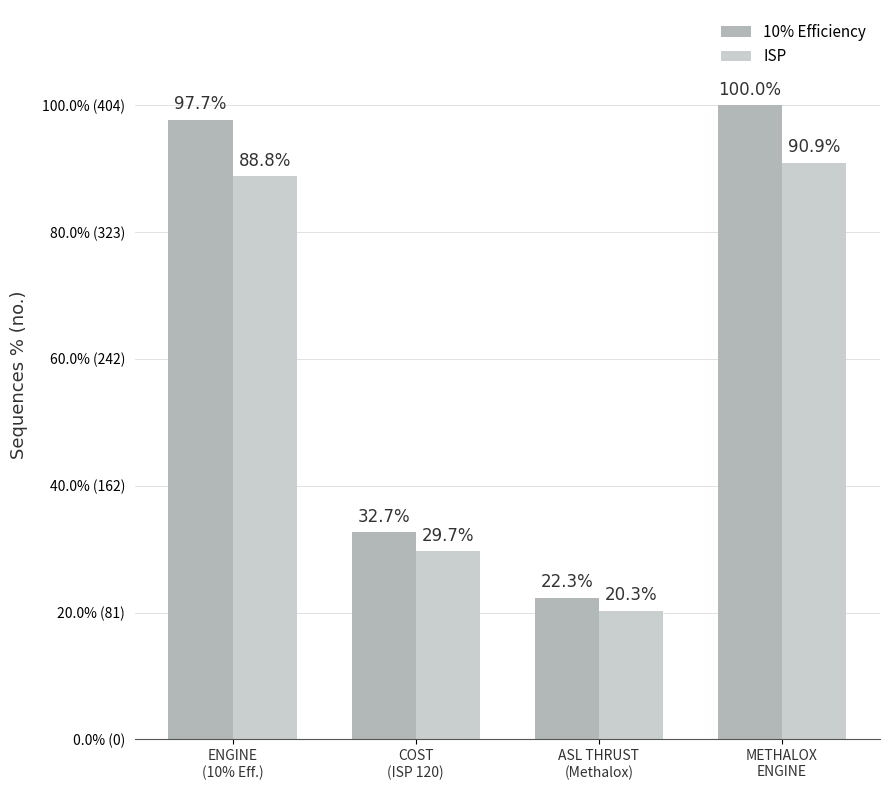

Does the chart contain stacked bars?

No